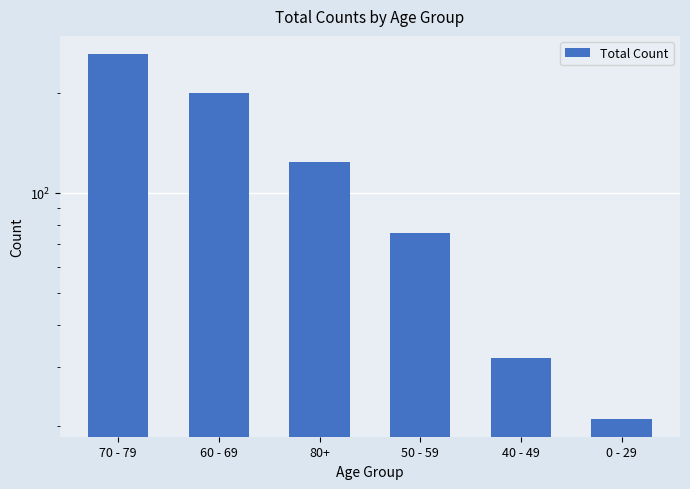

The value at 70 - 79 is 128. True or false?

False